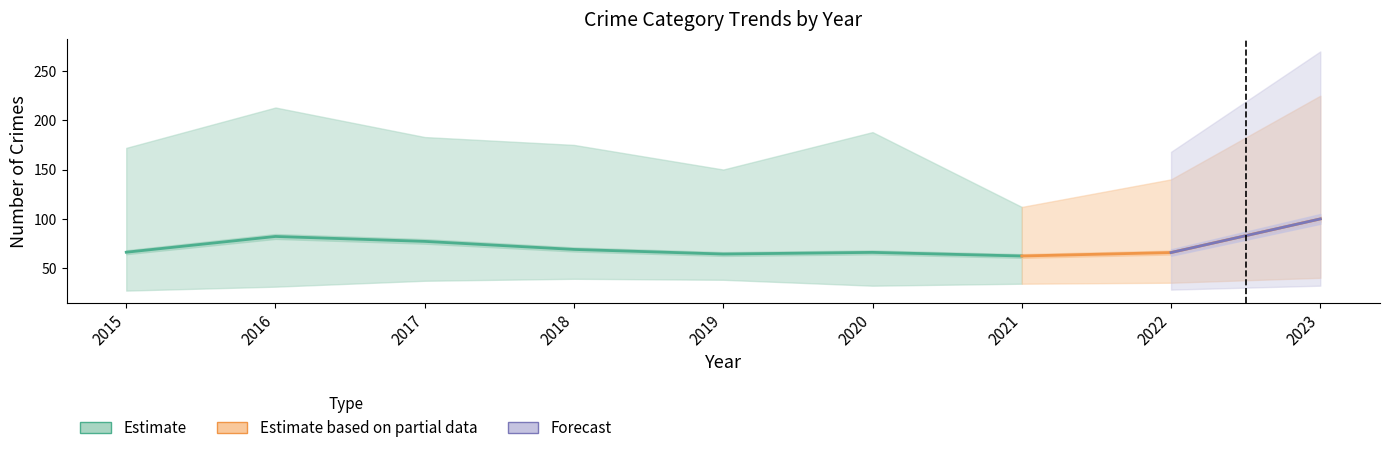

Is it true that Motor Vehicle Theft equals 124 at 2022?

False